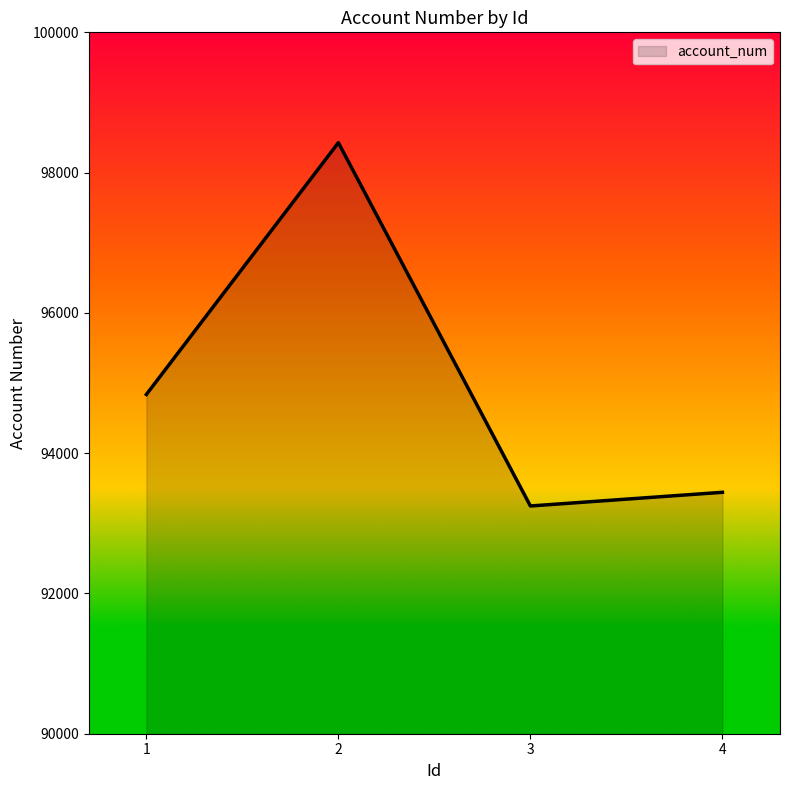

Does the chart display data point markers on the line(s)?

No